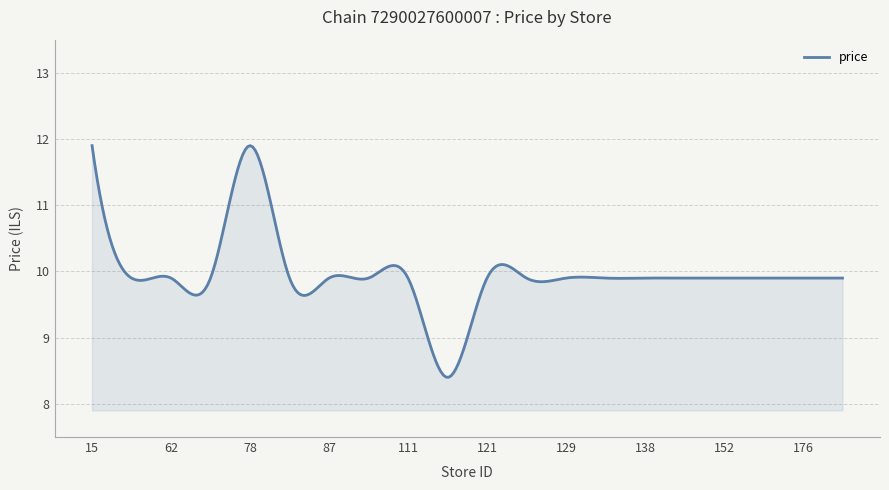

What is the maximum value shown in the chart?

11.9